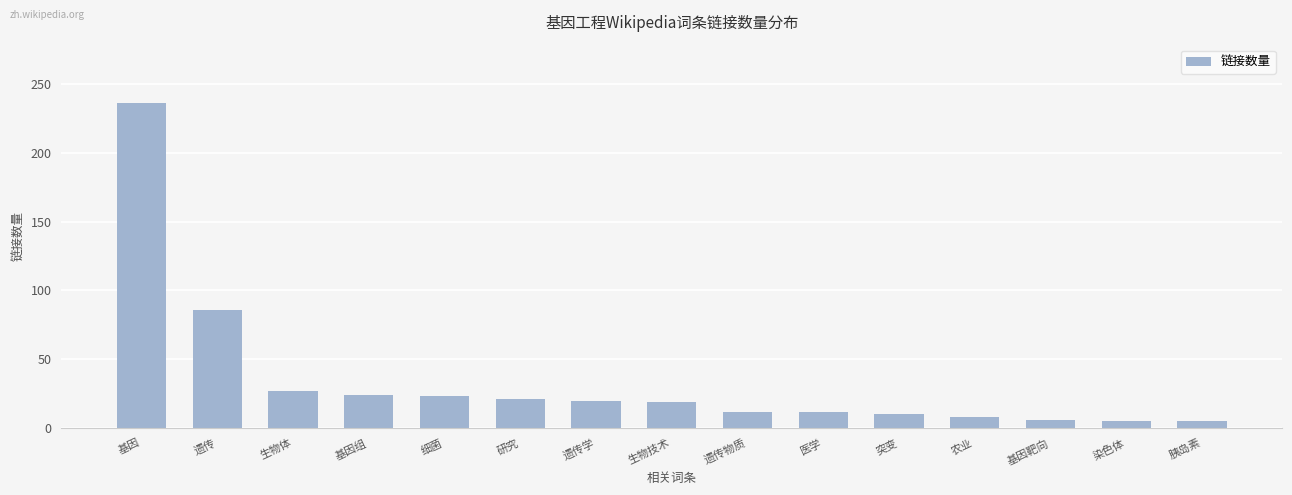

Which label corresponds to the largest value in the chart?

基因